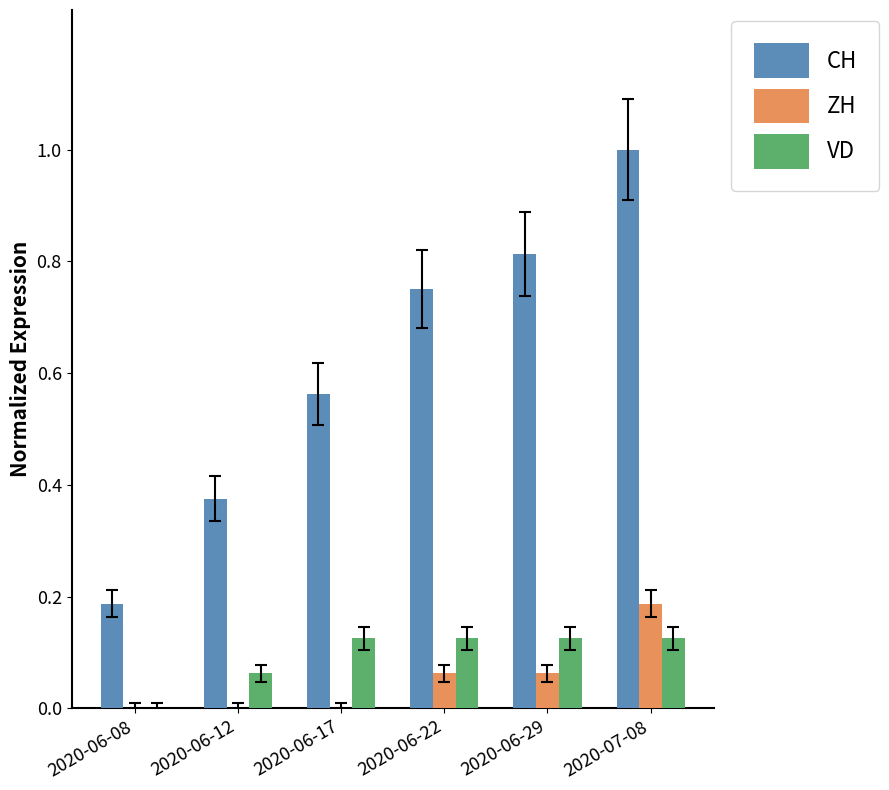

Which series has the largest total across all categories?

CH